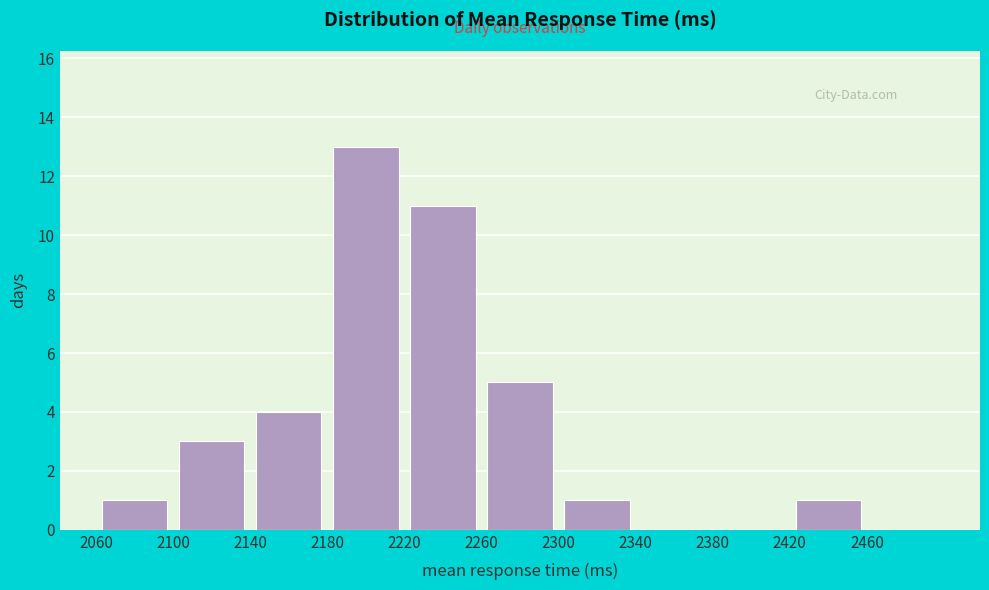

Reading left to right, list every bar in this chart as the range it spans on the x-axis followed by its height. The values are not printed on the chart, so give them approximately, as read against the axis.

2060 to 2100: 1
2100 to 2140: 3
2140 to 2180: 4
2180 to 2220: 13
2220 to 2260: 11
2260 to 2300: 5
2300 to 2340: 1
2340 to 2380: 0
2380 to 2420: 0
2420 to 2460: 1
2460 to 2500: 0